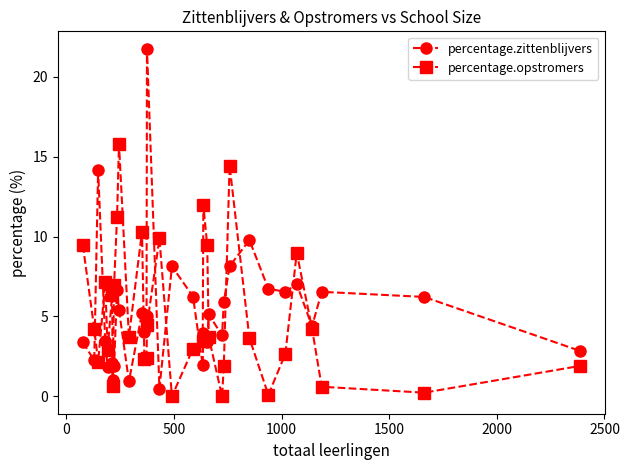

What is the maximum value for percentage.opstromers?

15.8